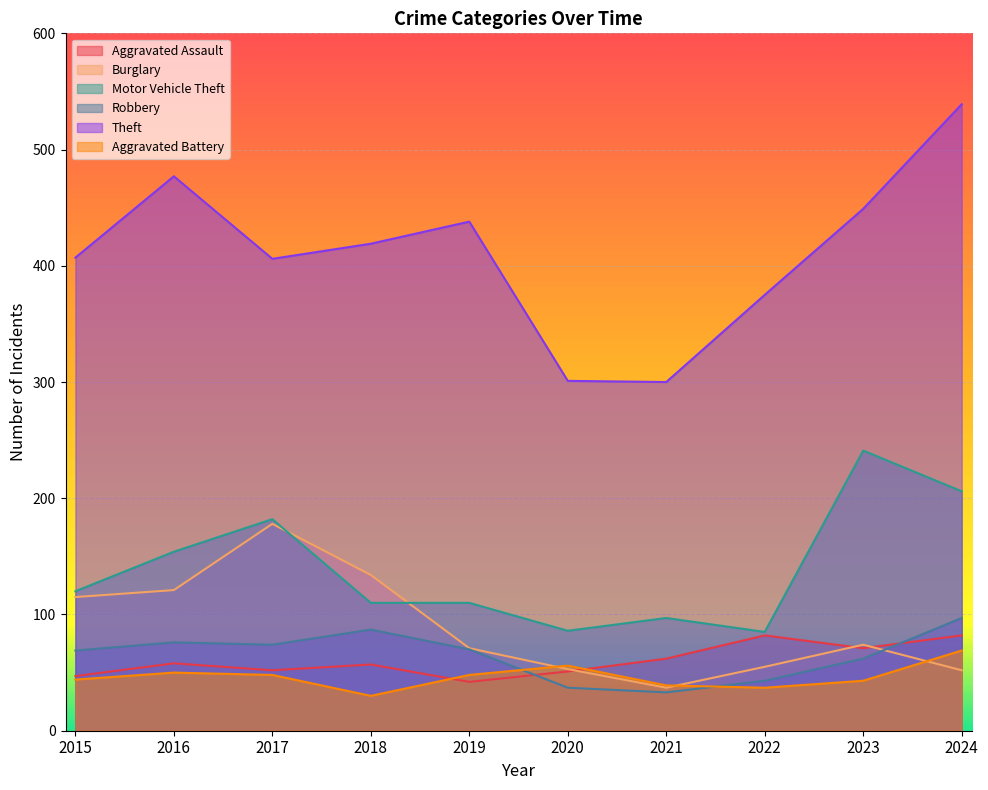

List the labels in order of Robbery value, smallest first.

2021, 2020, 2022, 2023, 2015, 2019, 2017, 2016, 2018, 2024